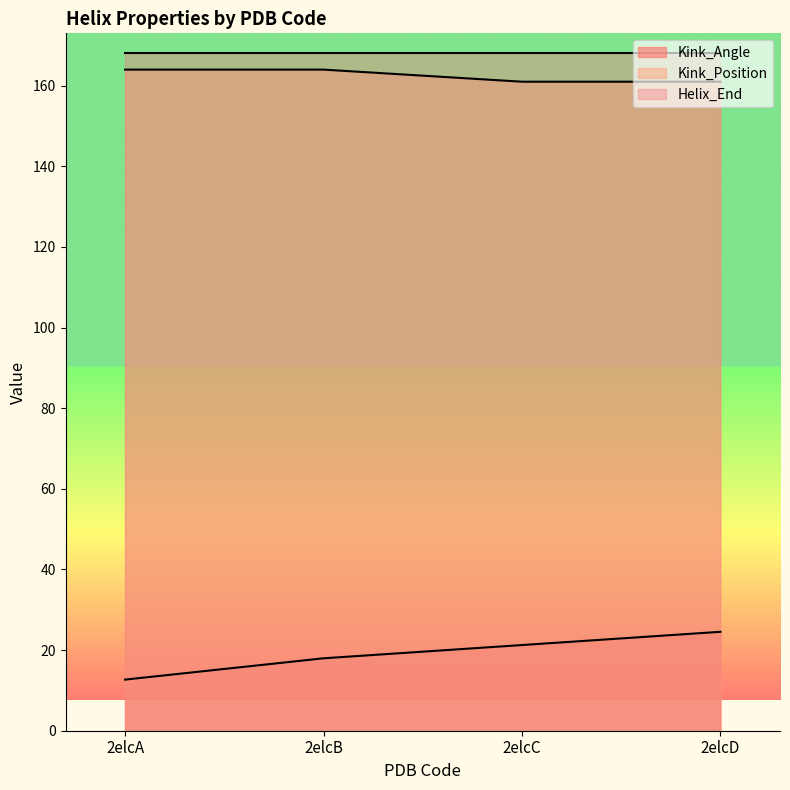

Between 2elcA and 2elcD, which is larger?

2elcD